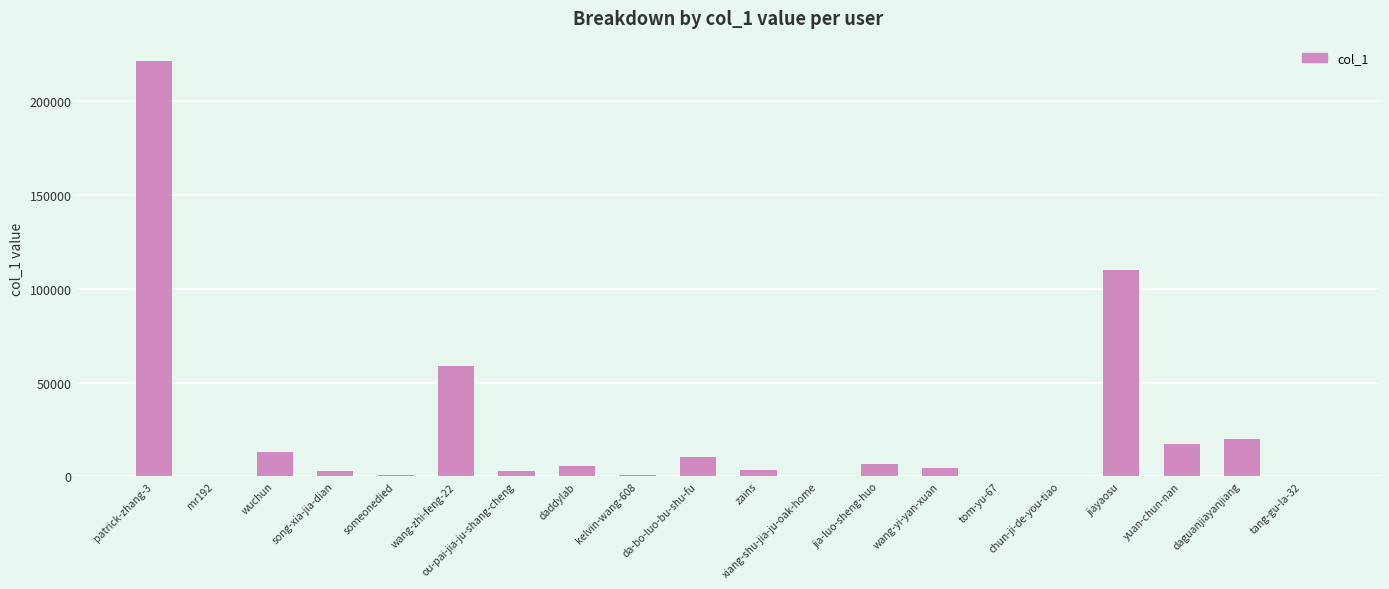

Count the number of data series in this chart.

1